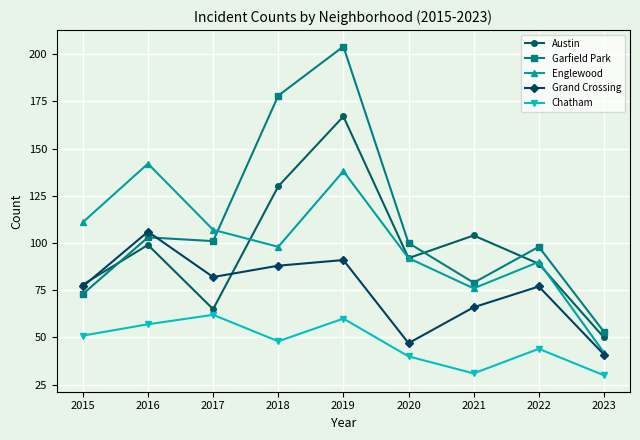

How many data points in Garfield Park are less than 100?

4